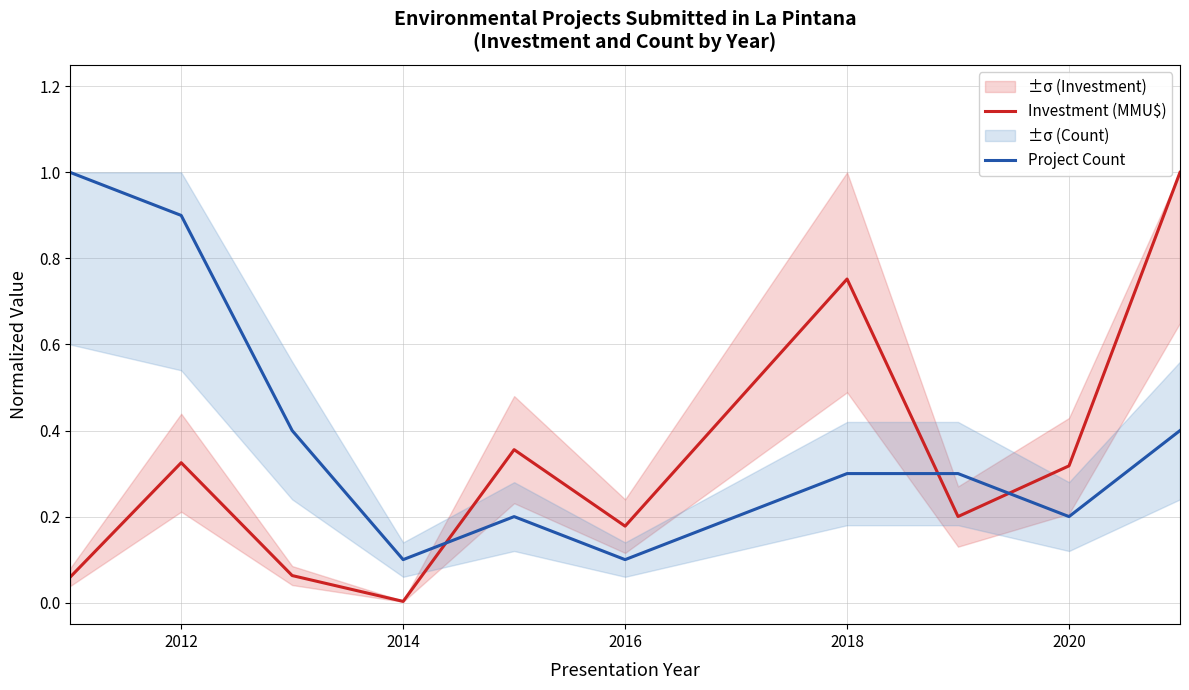

What is the value of the Investment (MMU$) point at the 9th from the left?

0.3